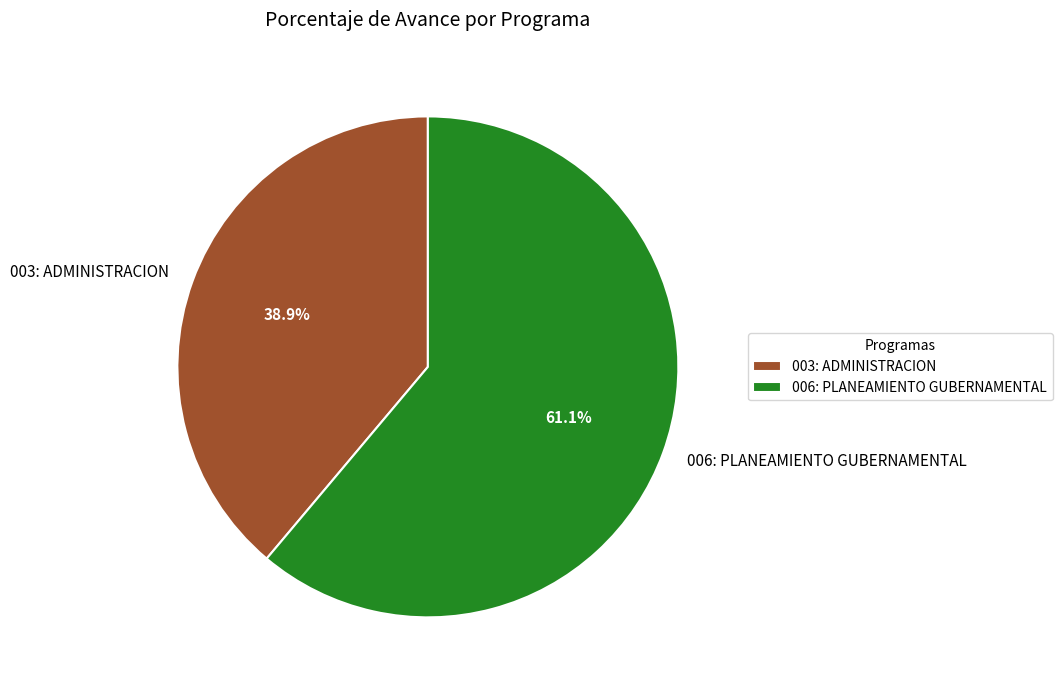

To the nearest percent, what is the combined percentage of 003: ADMINISTRACION and 006: PLANEAMIENTO GUBERNAMENTAL?

100%